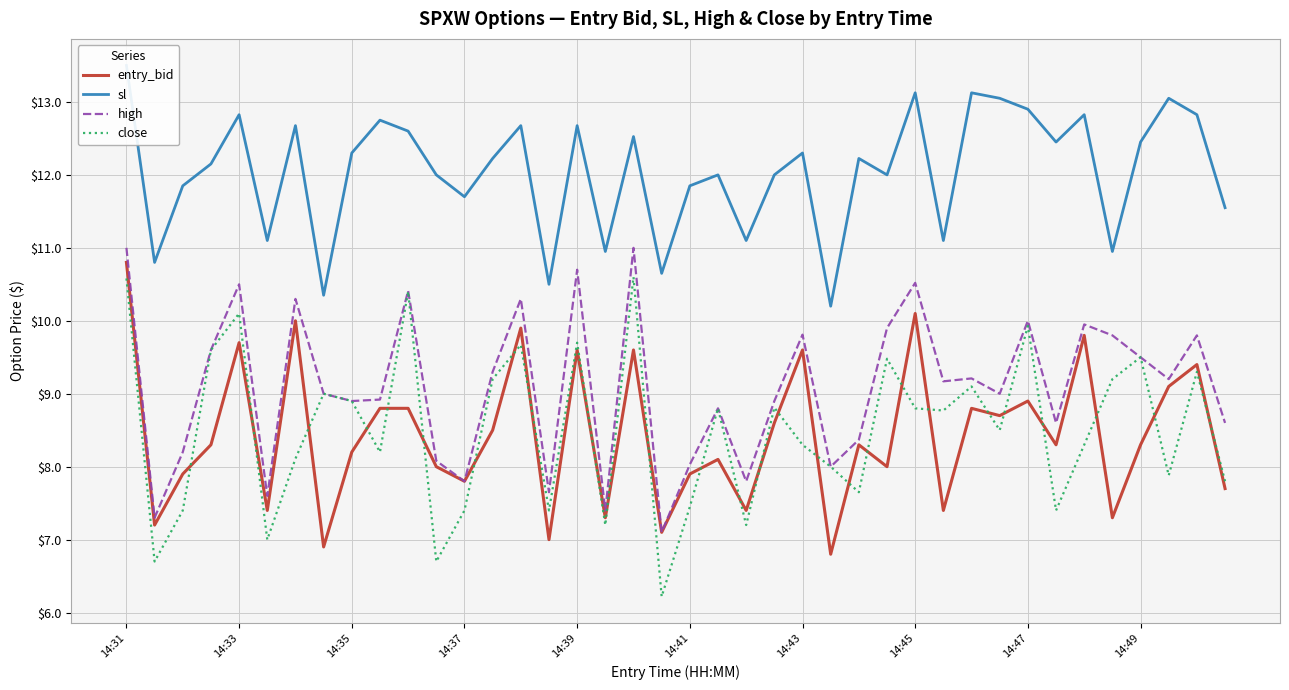

What is the difference between the maximum and minimum values in the sl series?

3.3